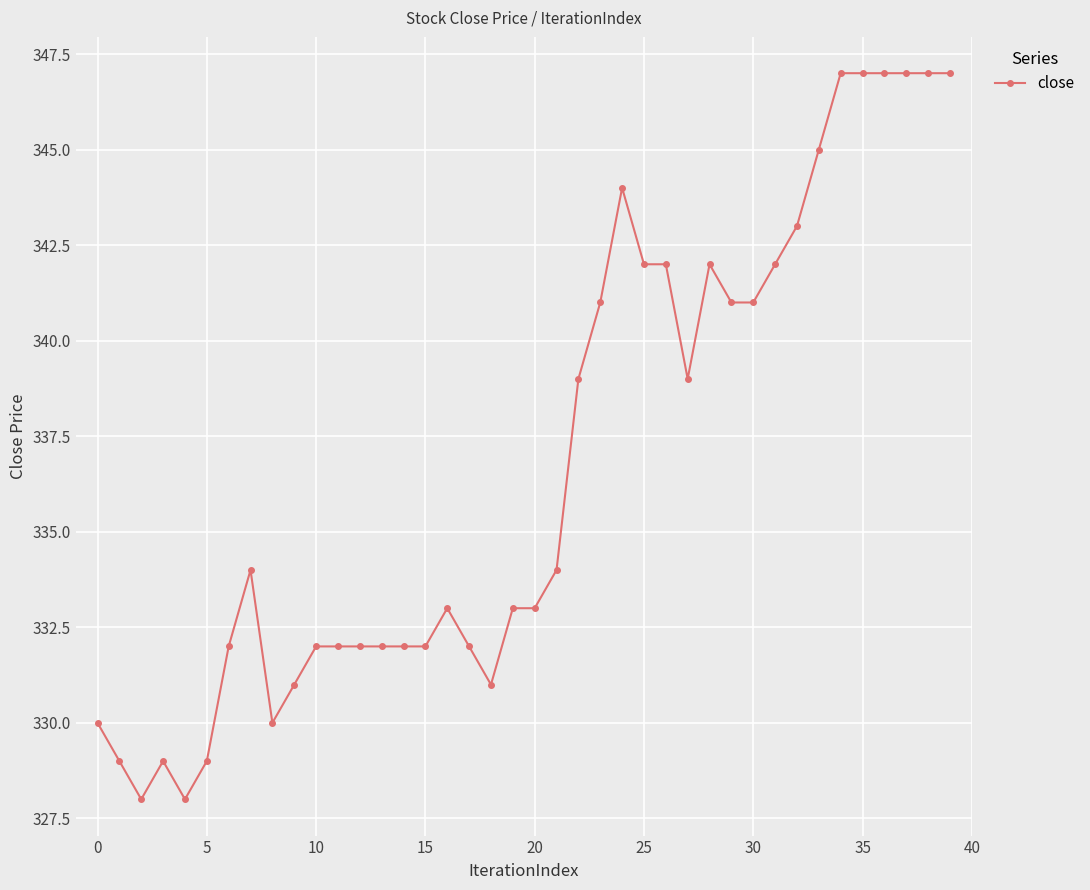

What is the minimum value shown in the chart?

328